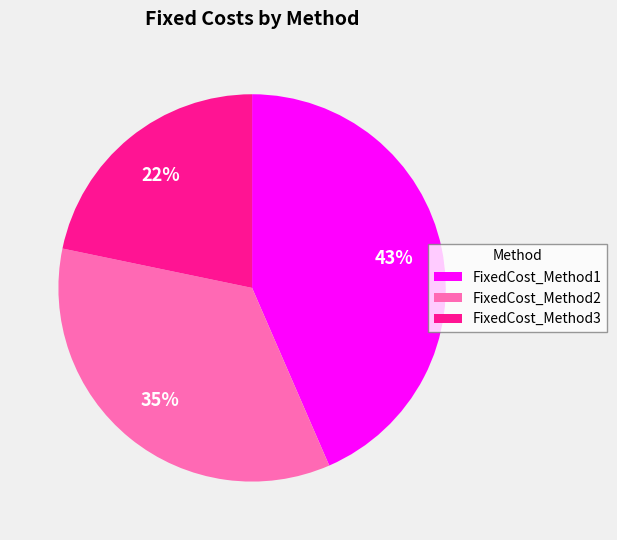

Which slice is the largest?

FixedCost_Method1